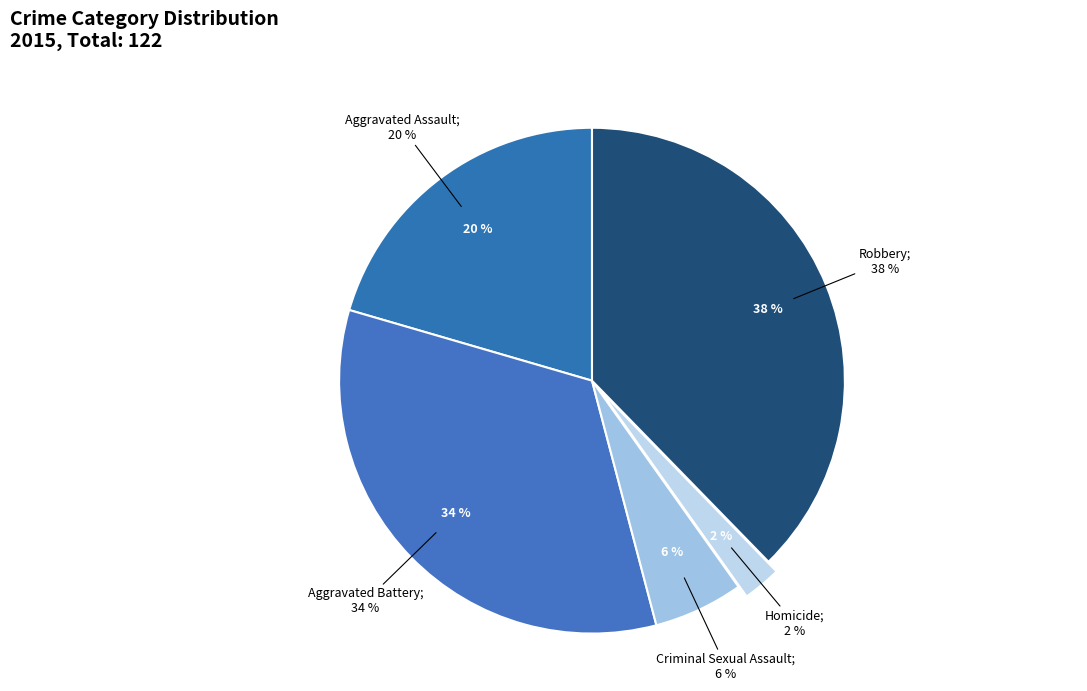

To the nearest percent, what portion does Homicide represent?

2%